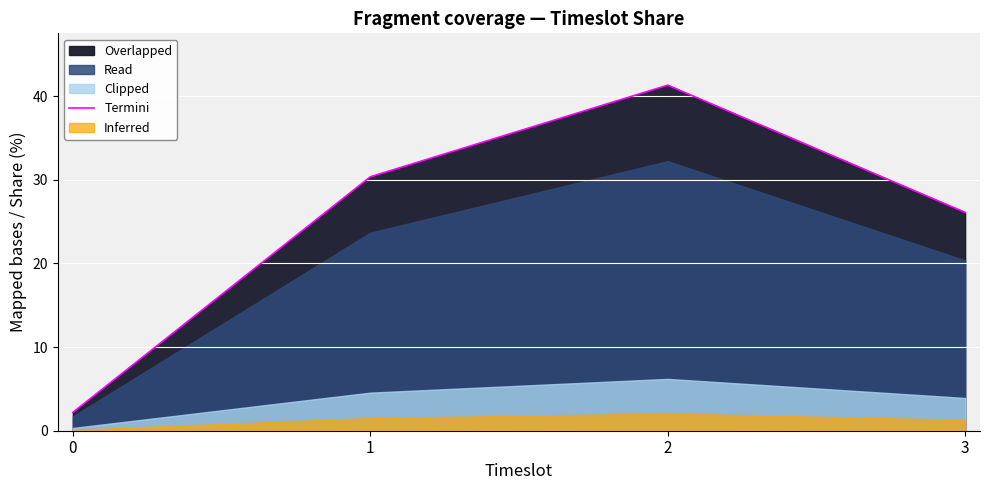

Reading left to right, extract all data points from this chart.

0=2.2	1=30.4	2=41.3	3=26.1